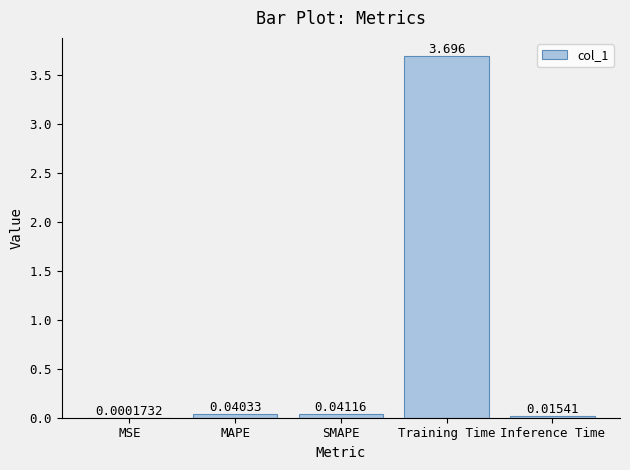

Between MSE and Training Time, which is larger?

Training Time